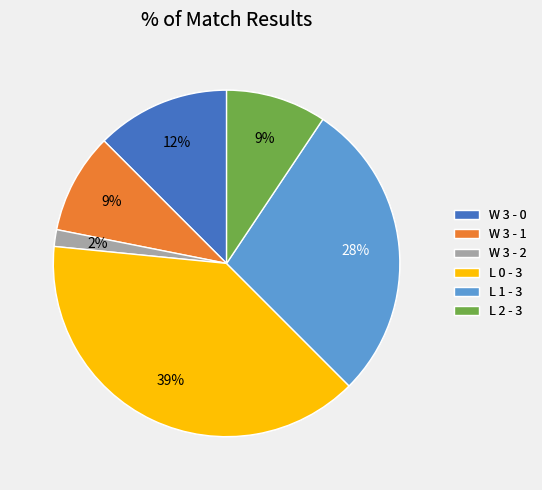

What percentage is the L 2 - 3 slice, to the nearest percent?

9%